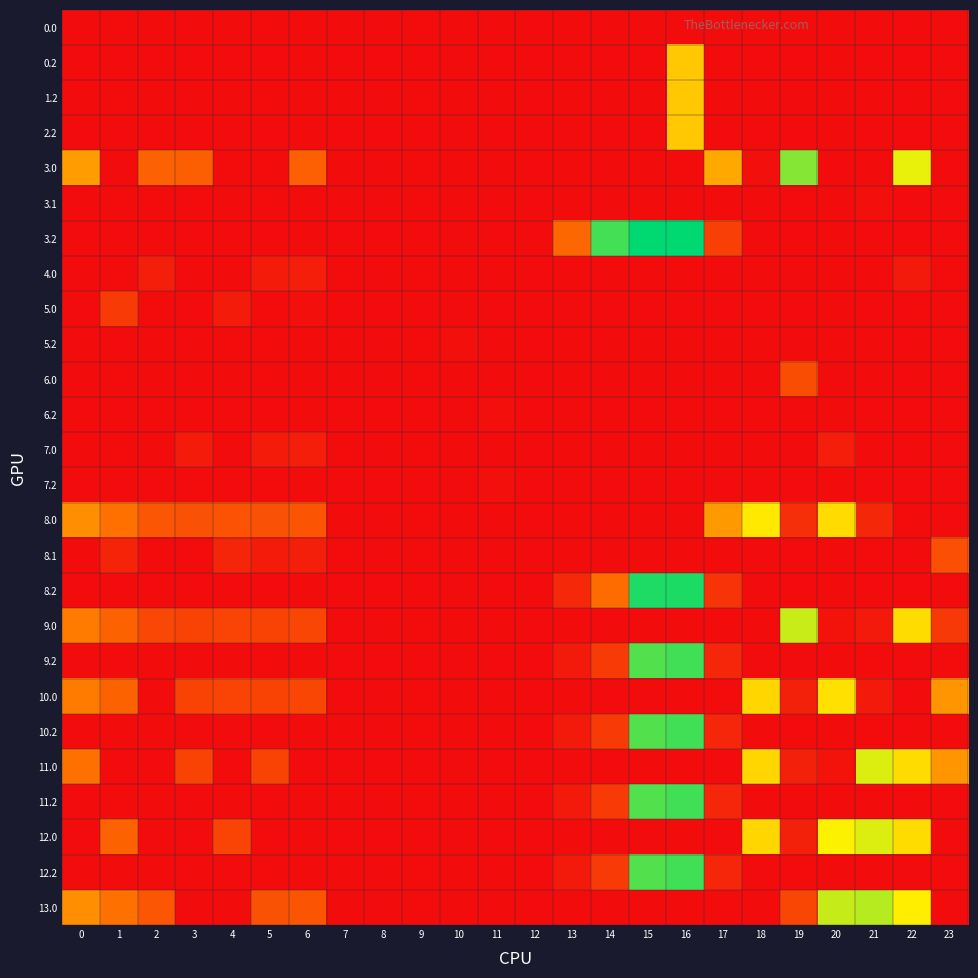

Which label corresponds to the largest value in the chart?

16